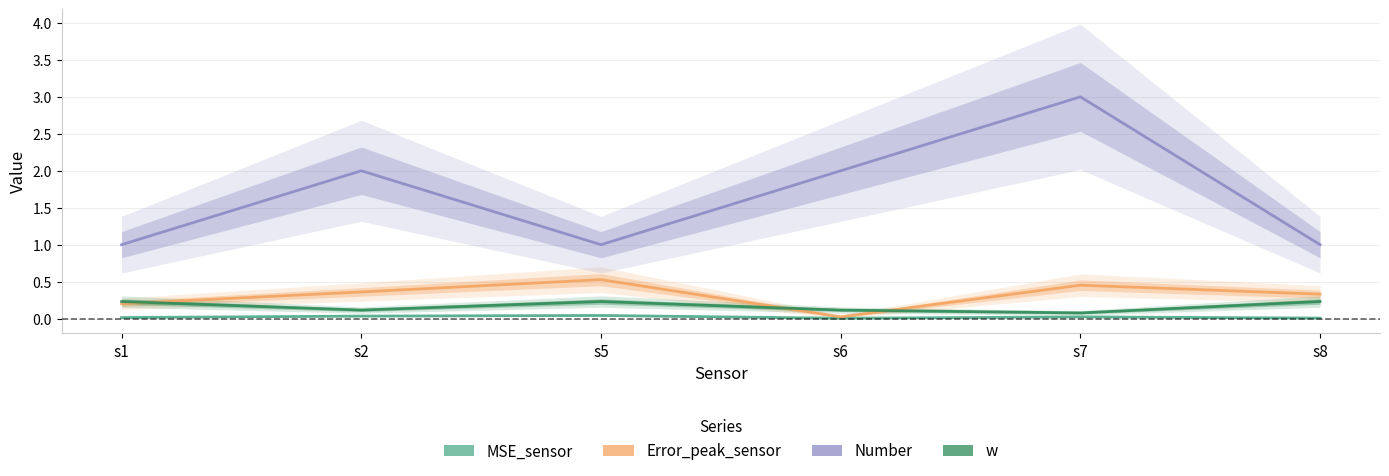

What is the approximate value of Error_peak_sensor at s2?

0.4